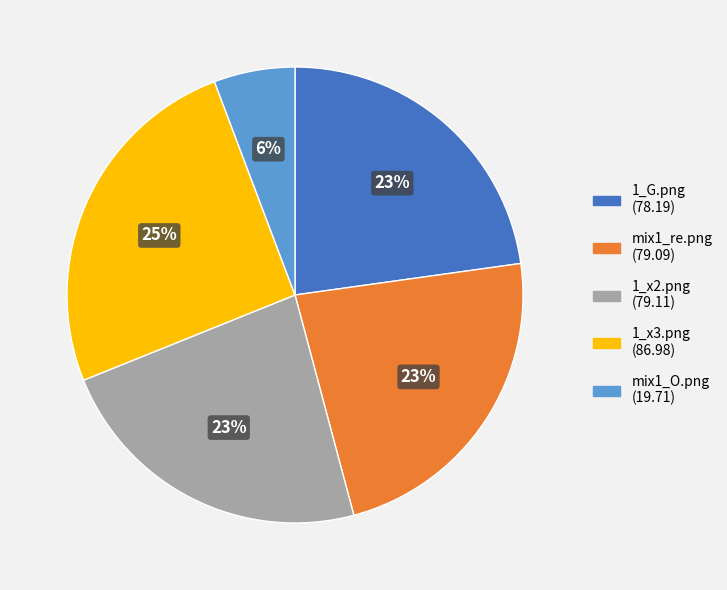

Combined, do 1_x2.png and 1_G.png account for over 50%?

No